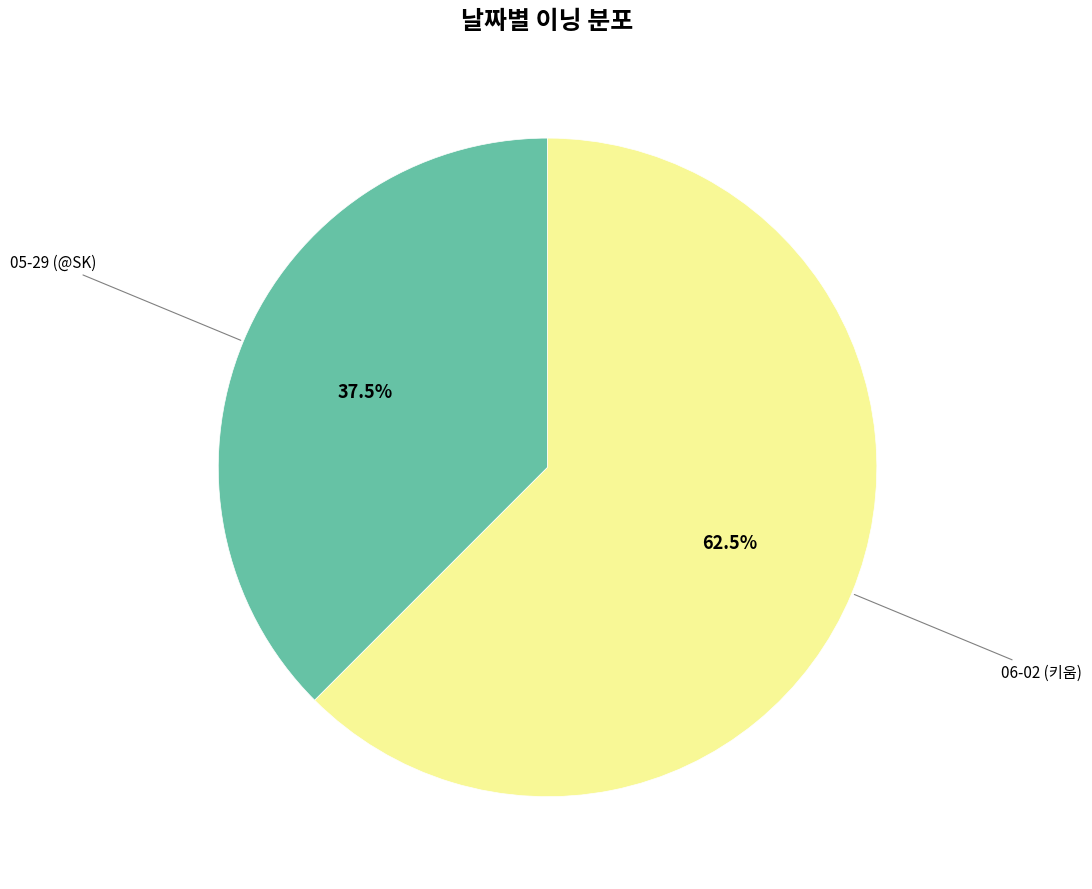

Is there any slice that represents more than half of the pie?

Yes